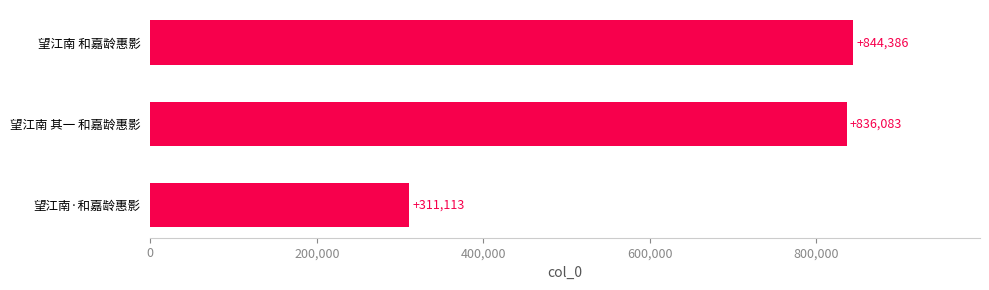

What is the average value?

663861